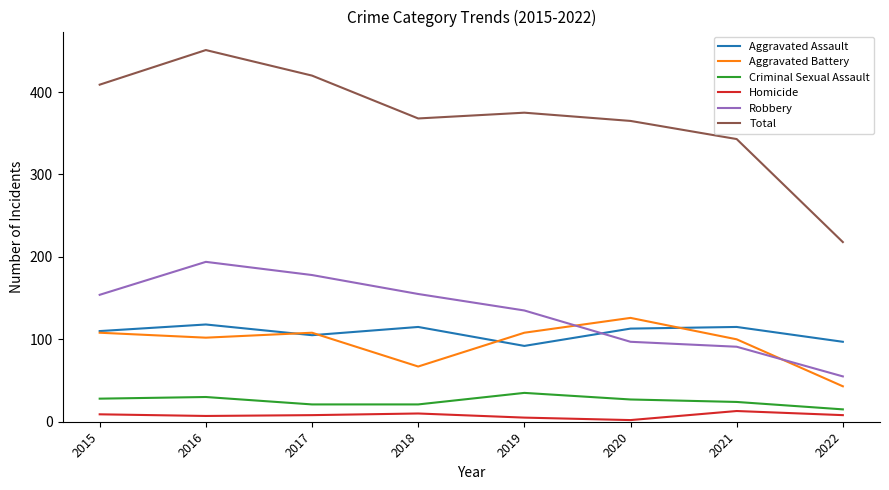

What is the sum of the Criminal Sexual Assault values at 2018 and 2020?

48